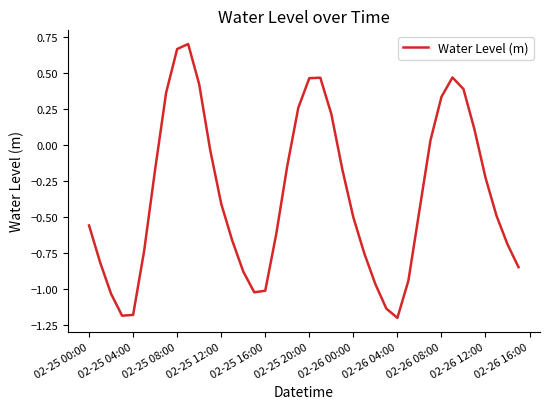

Does the chart have visible grid lines?

No